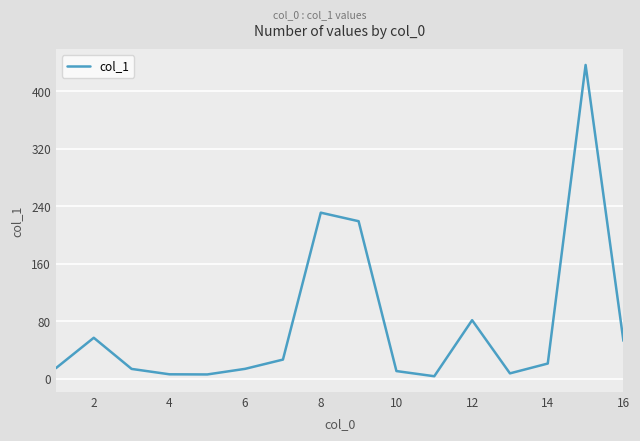

What is the difference between the maximum and minimum values?

433.7